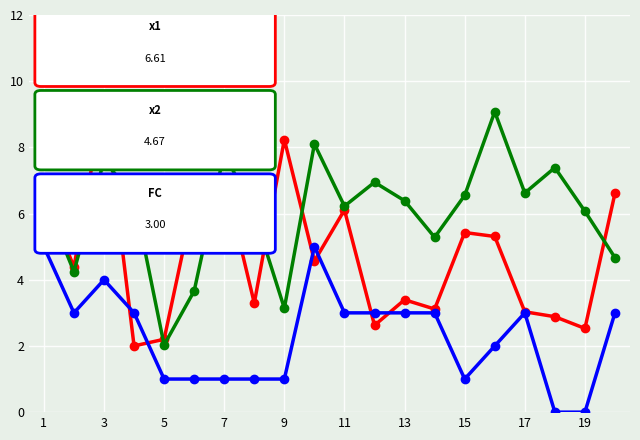

Is this an area chart (filled region under the line)?

No